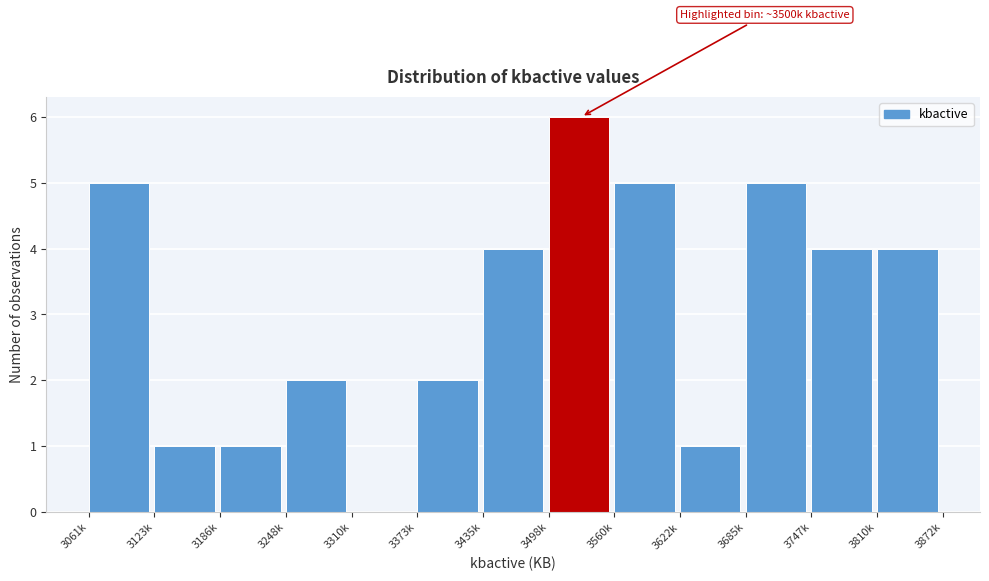

Reading left to right, what are all the values shown in this chart?

3061k=5	3123k=1	3186k=1	3248k=2	3310k=0	3373k=2	3435k=4	3498k=6	3560k=5	3622k=1	3685k=5	3747k=4	3810k=4